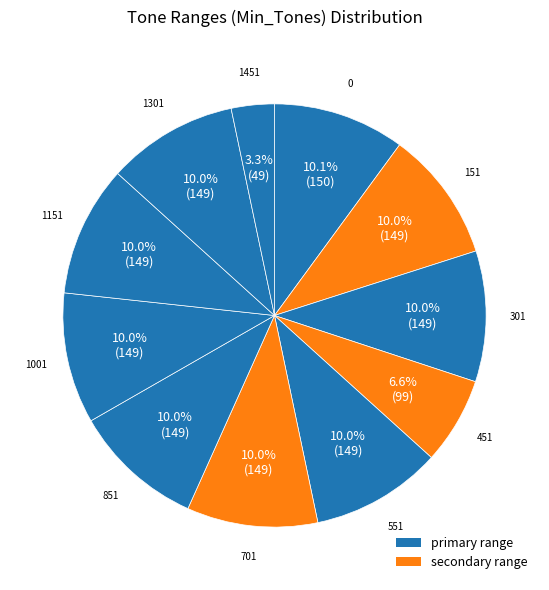

Count the number of slices in the pie.

11